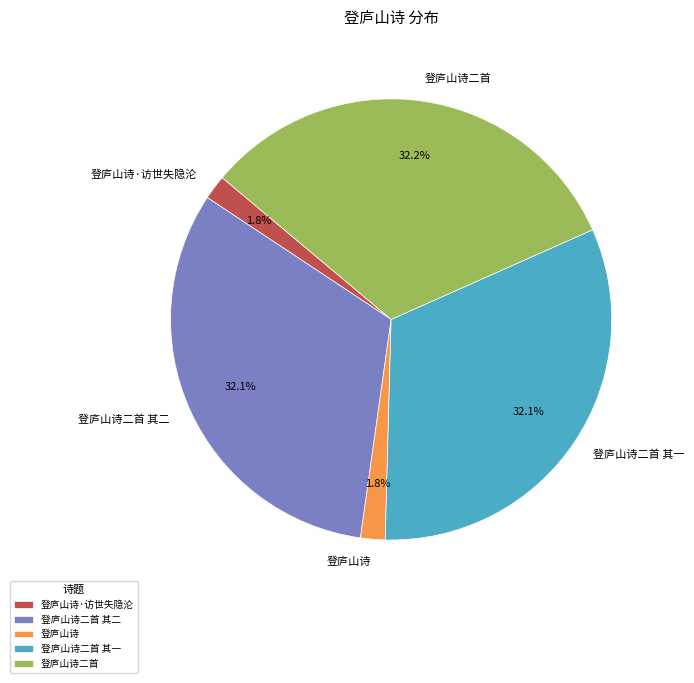

Does 登庐山诗·访世失隐沦 account for over 50% of the chart?

No